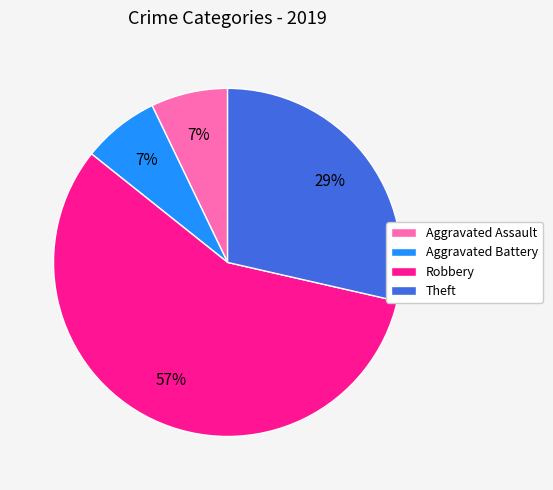

To the nearest percent, what is the difference between the largest and smallest slice percentages?

50%